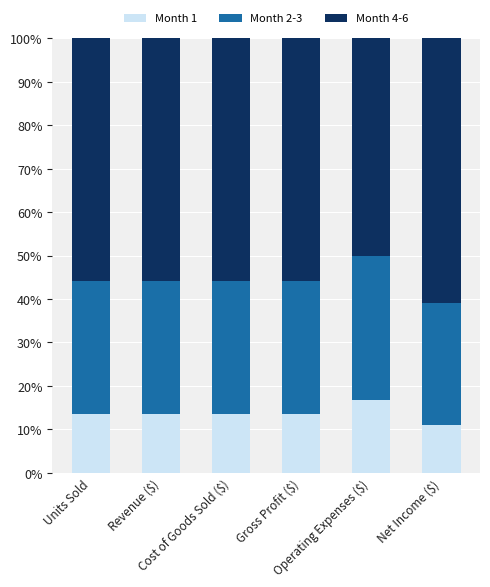

What is the minimum value for Month 1?

10.9